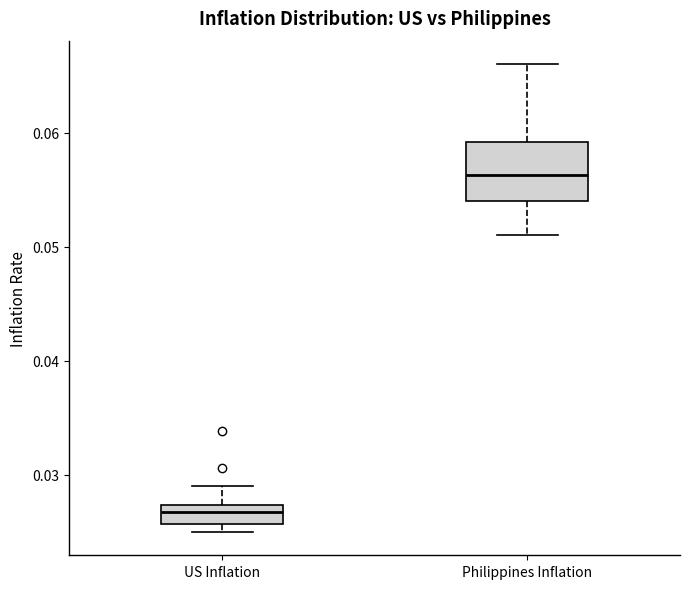

Which box is the tallest, from its lower edge to its upper edge?

Philippines Inflation